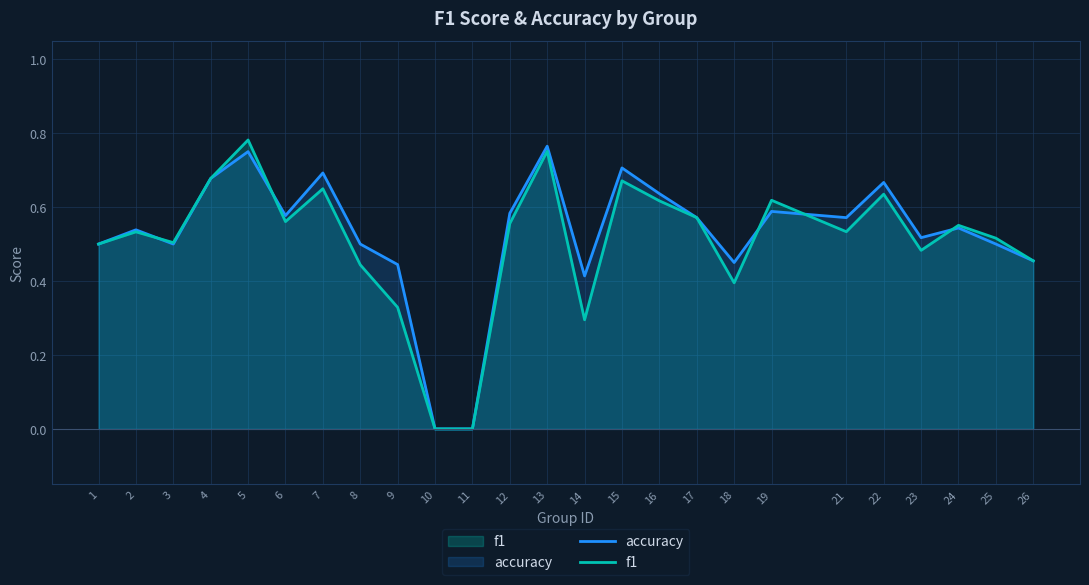

Count the accuracy values in the range 0 to 1.

25